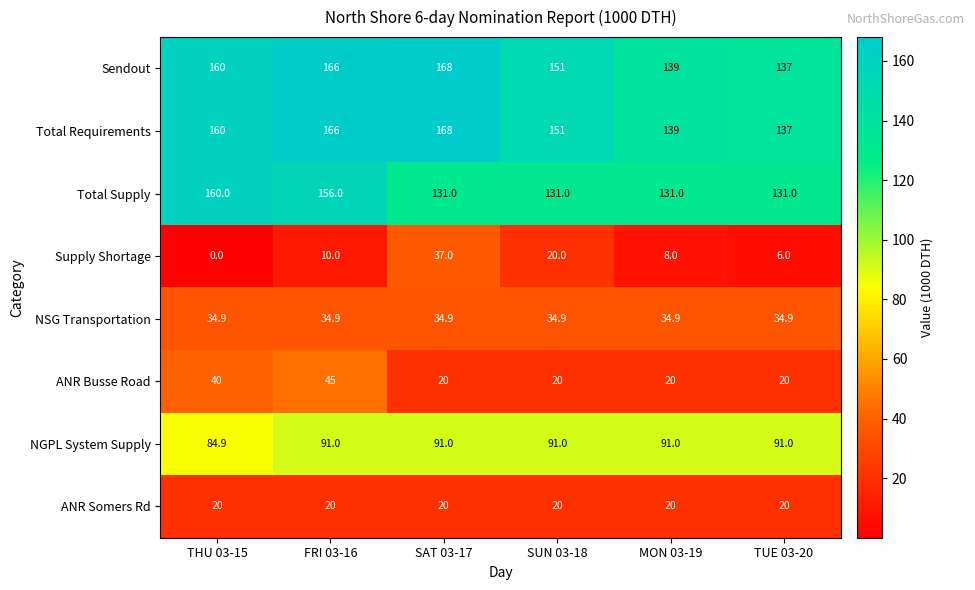

At how many categories does at least one series exceed 134?

6